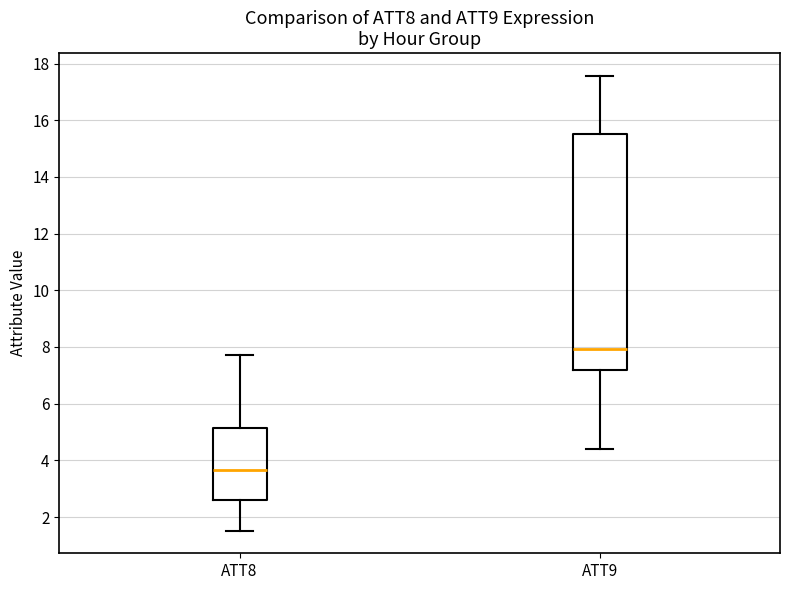

Reading left to right, transcribe this box plot: for each box, give where its median line is, the range the box spans, and where its two whiskers end, as read against the y-axis. The values are not printed on the chart, so give them approximately, as read against the axis.

ATT8: median 3.6, box 2.6 to 5.2, whiskers 1.6 to 7.8
ATT9: median 8.0, box 7.2 to 15.6, whiskers 4.4 to 17.6